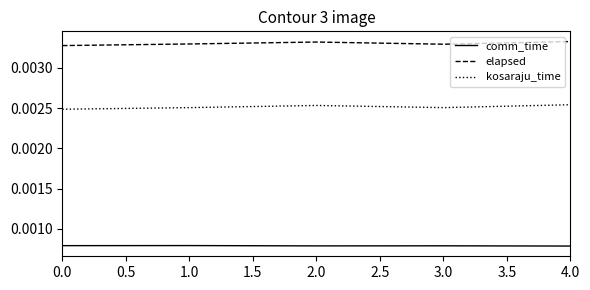

Rank the series by their maximum value, from highest to lowest.

elapsed, kosaraju_time, comm_time